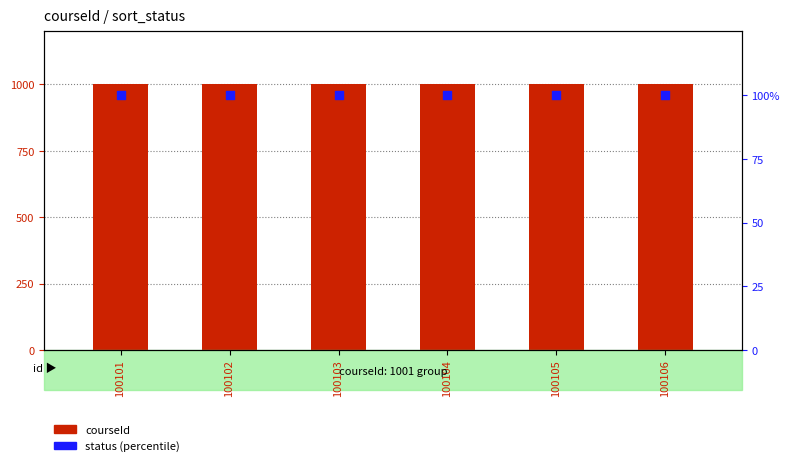

Which series has the widest spread of Y values?

courseId